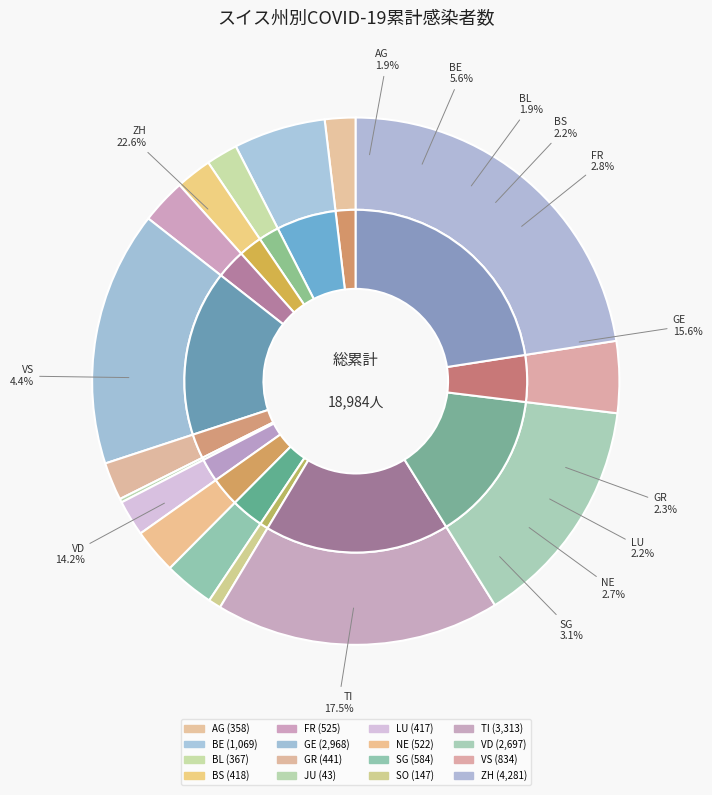

How many slices are in this pie chart?

16